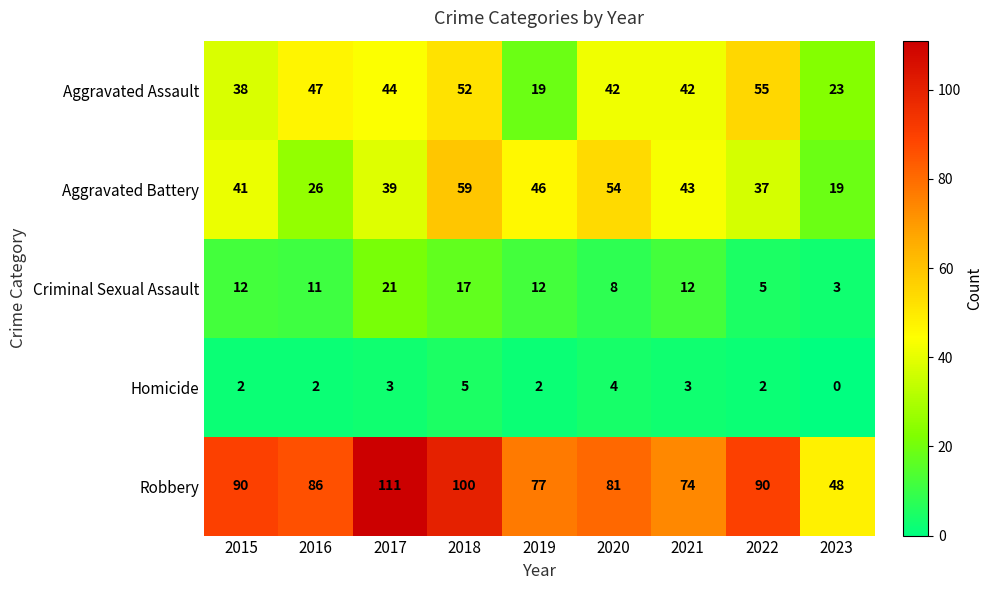

What is the highest value of the Aggravated Battery series?

59